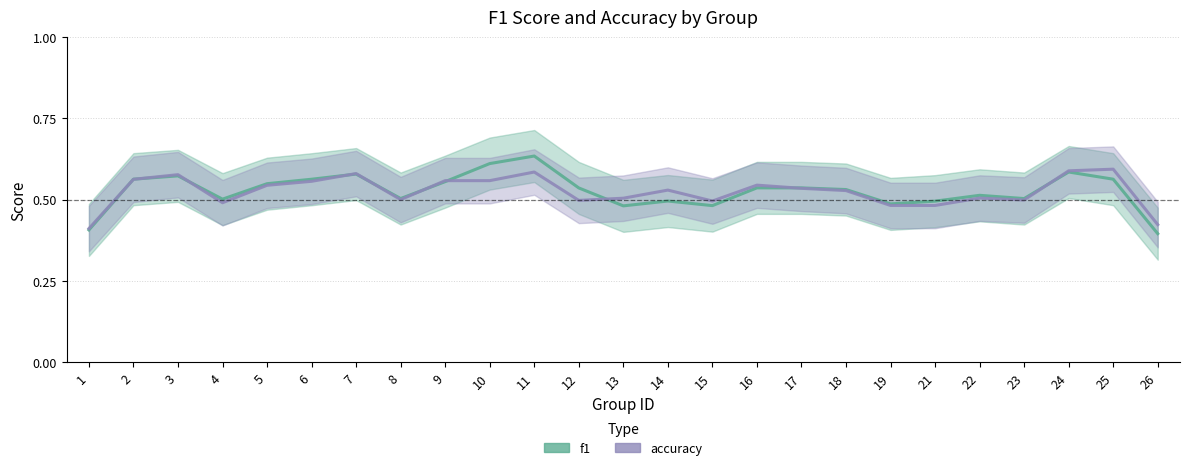

Which series has the widest spread of values?

f1